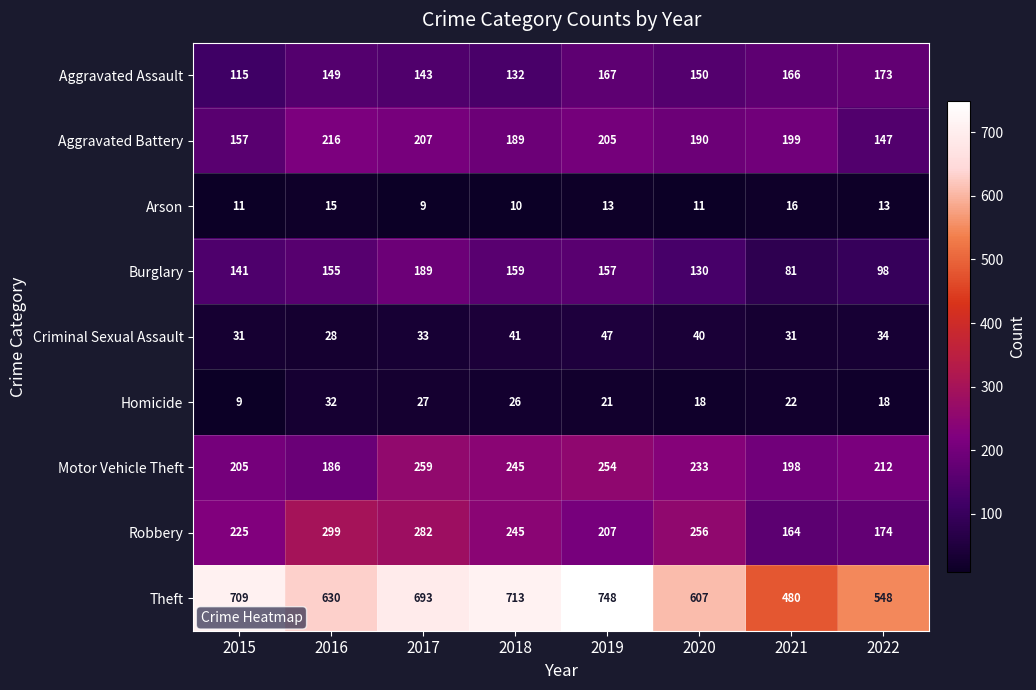

What is the sum of the Motor Vehicle Theft values at 2021 and 2017?

457